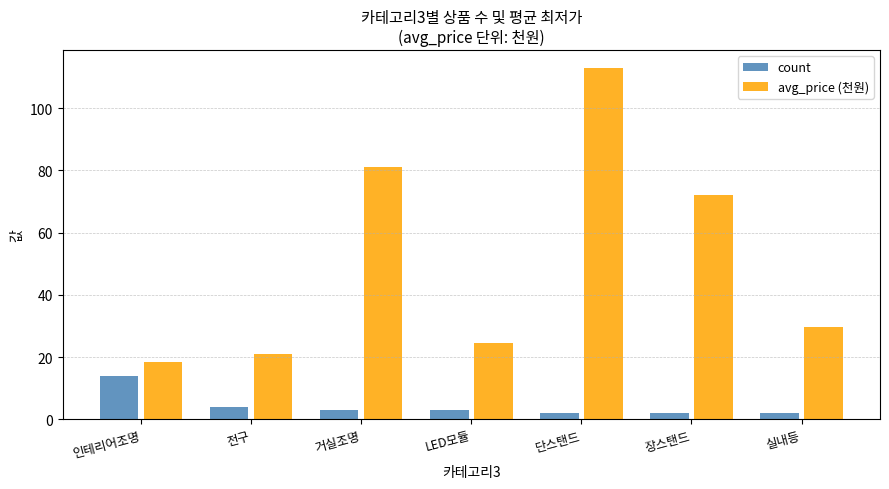

Reading left to right, what are all the values shown in this chart?

count: 인테리어조명=14.0	전구=4.0	거실조명=3.0	LED모듈=3.0	단스탠드=2.0	장스탠드=2.0	실내등=2.0
avg_price (천원): 인테리어조명=18.5	전구=20.9	거실조명=81.1	LED모듈=24.5	단스탠드=113.0	장스탠드=72.0	실내등=29.8